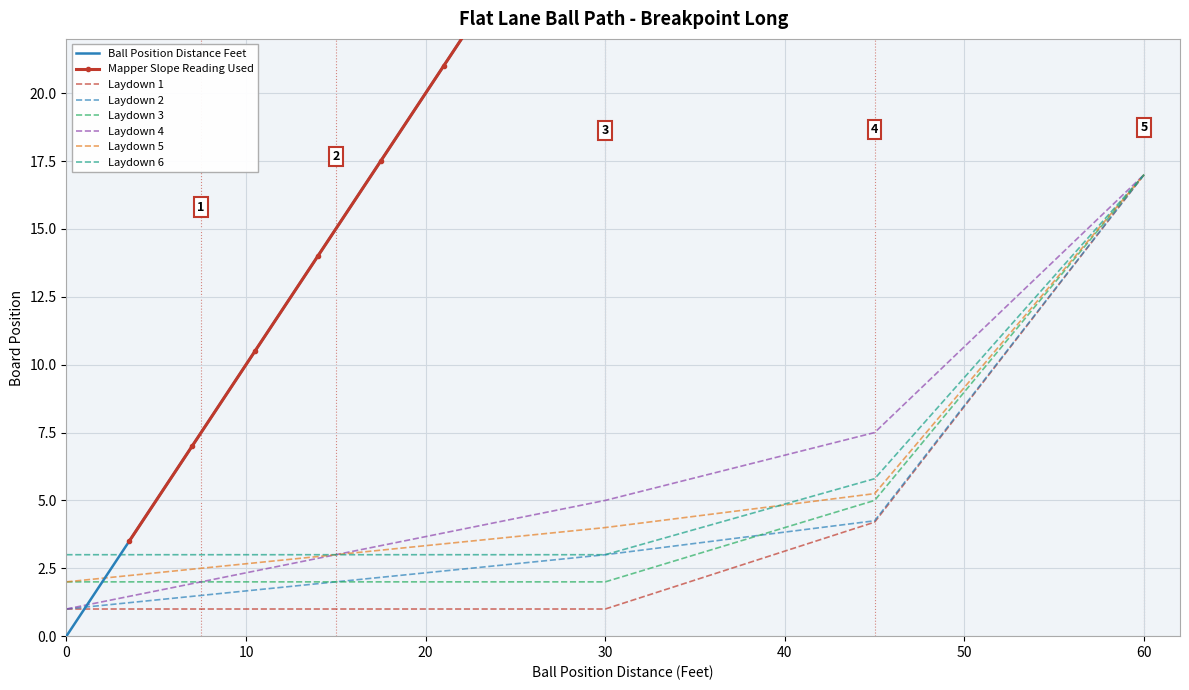

What is the highest value of the Laydown 3 series?

17.0